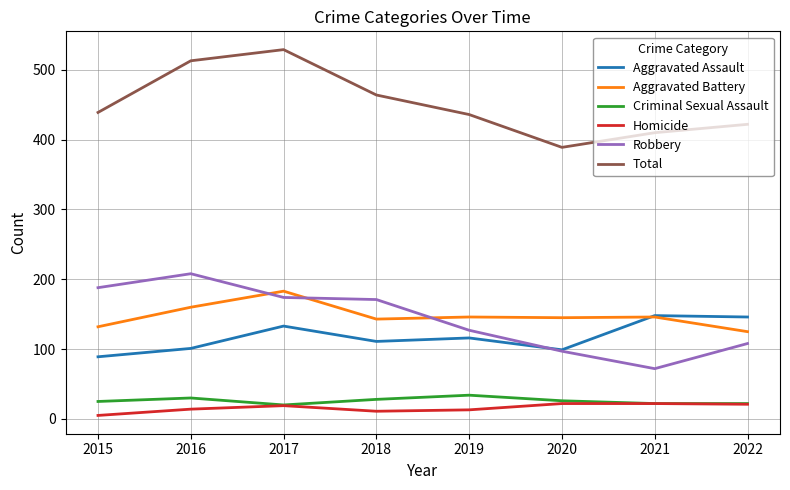

The value of Homicide at 2015 is 5. True or false?

True